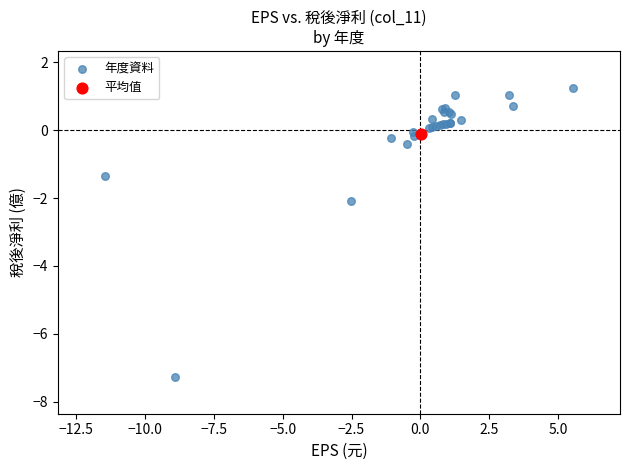

What are all the series names shown in the legend?

年度資料, 平均值